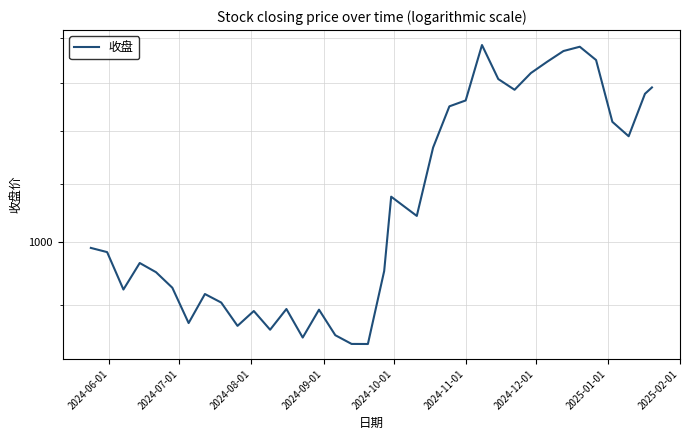

How many lines are shown in the chart?

1